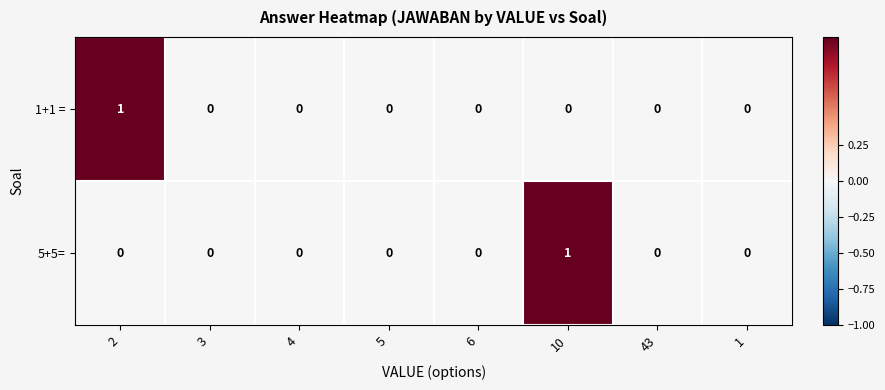

How many series are shown in this chart?

2